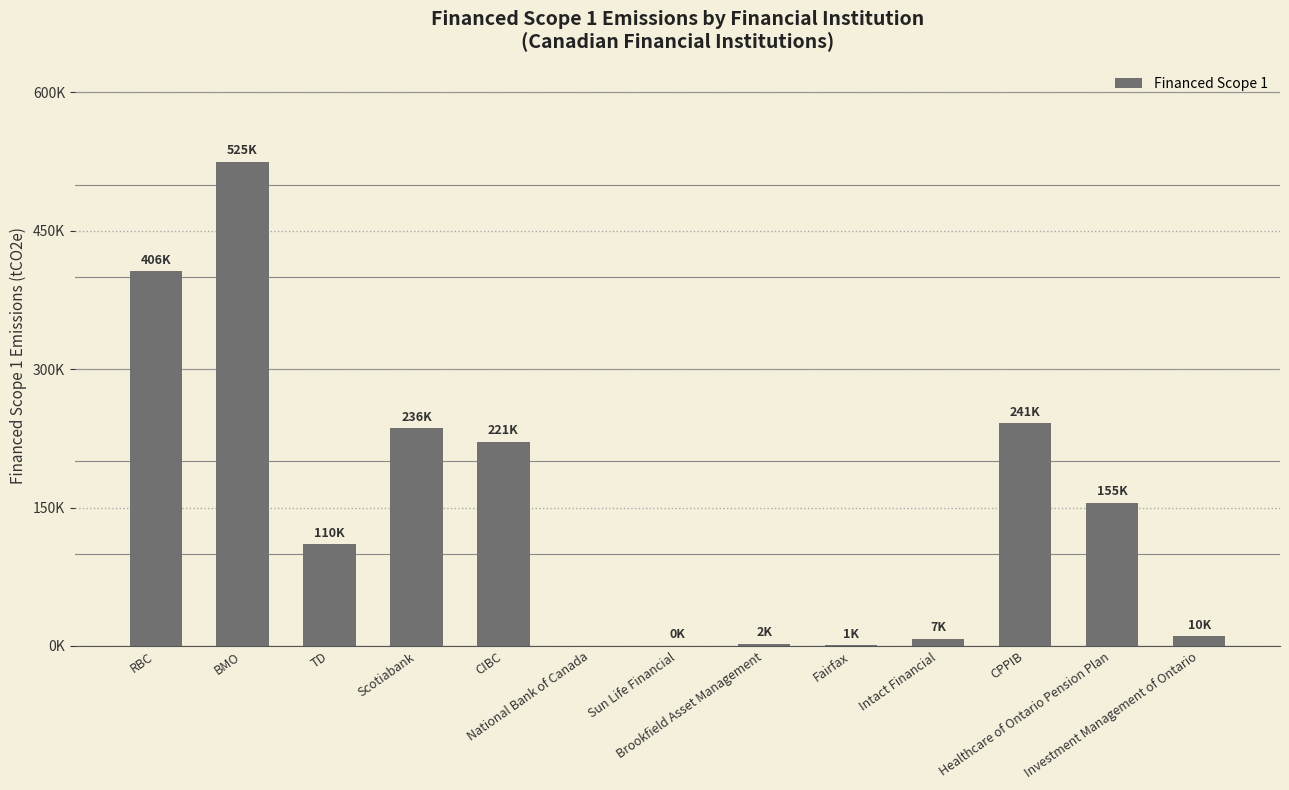

Are the bars horizontal?

No